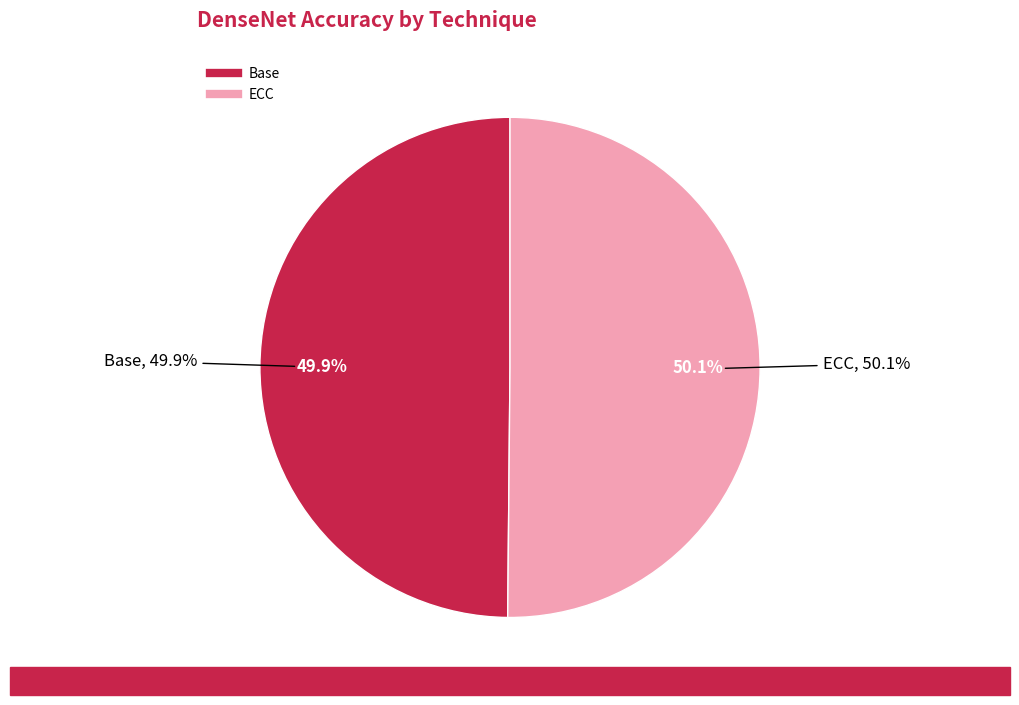

Which slice represents more than half of the pie?

ECC